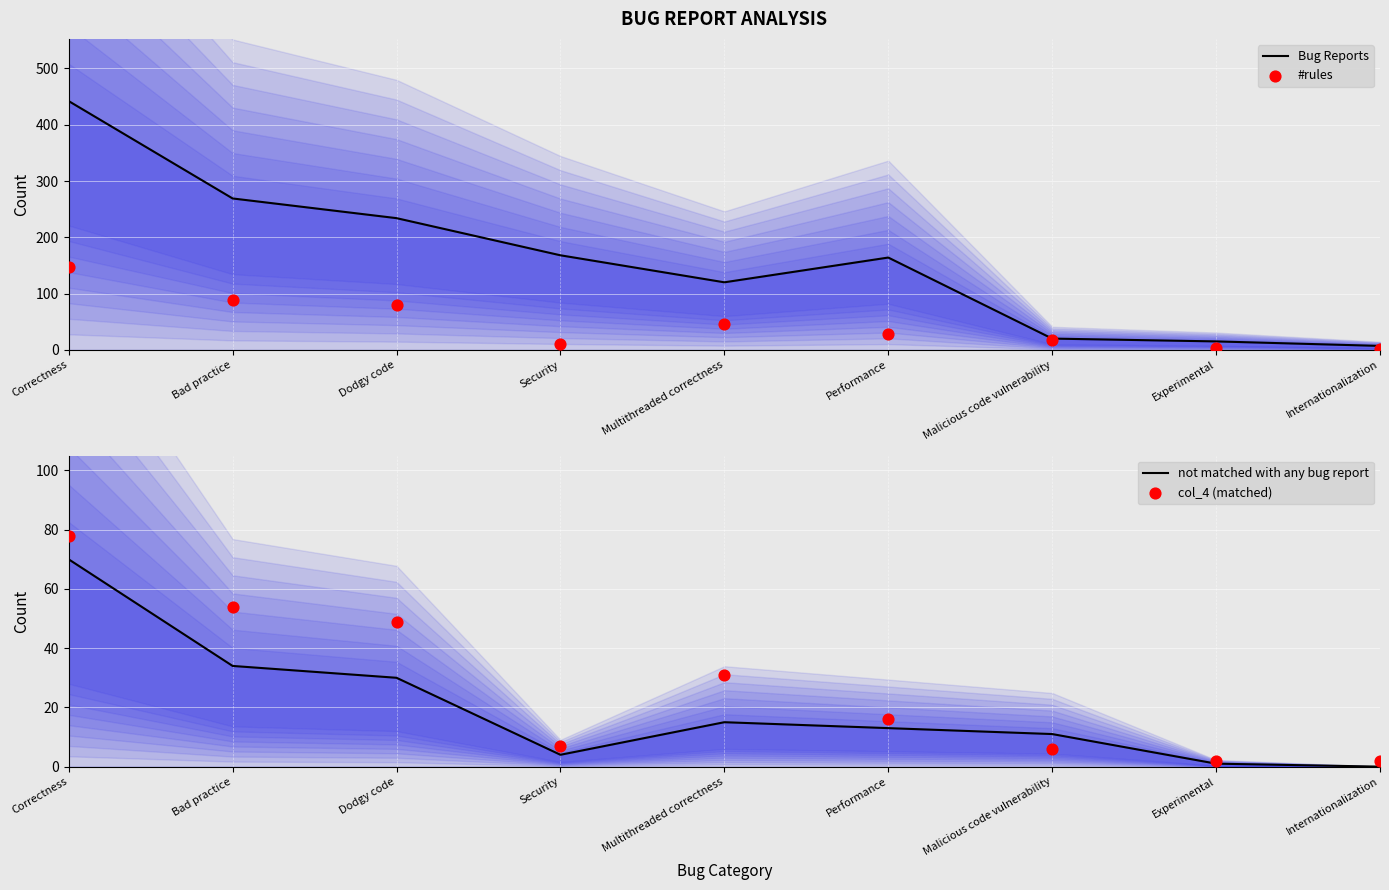

What are all the series names shown in the legend?

Bug Reports, #rules, not matched with any bug report, col_4 (matched)